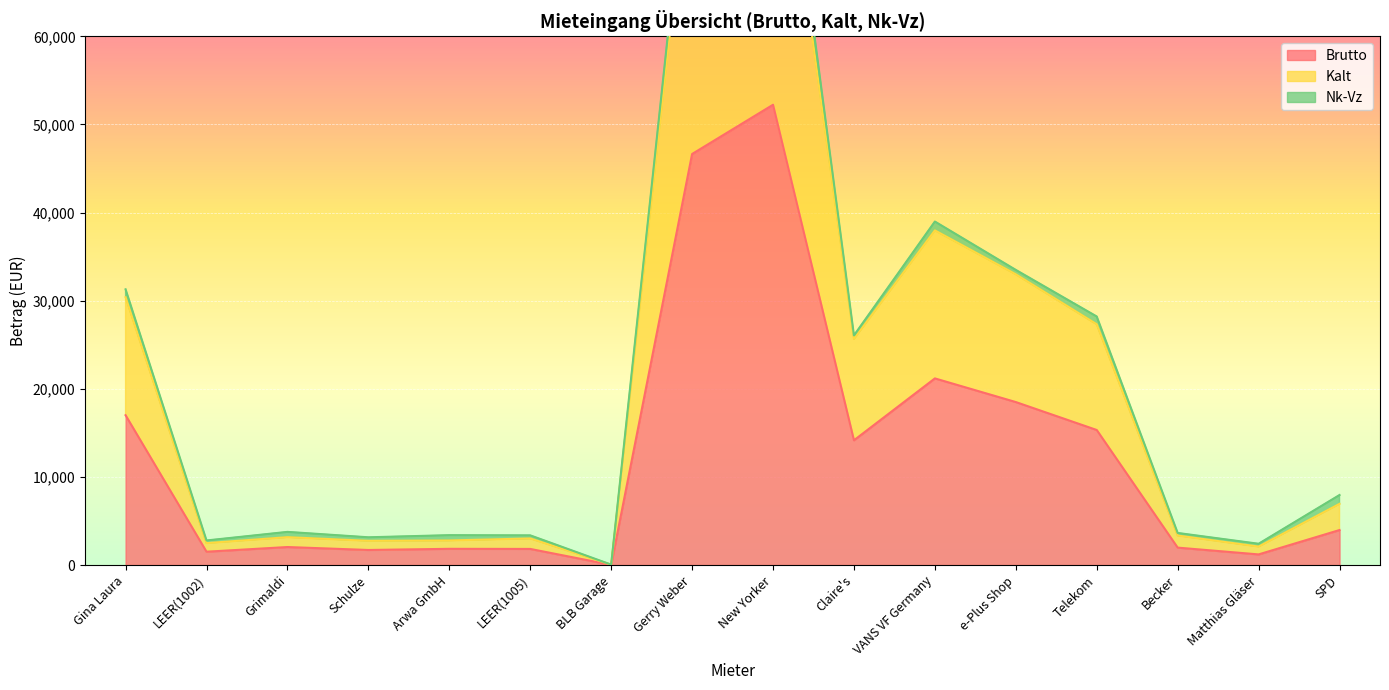

What is the label of the 13th point from the left?

Telekom